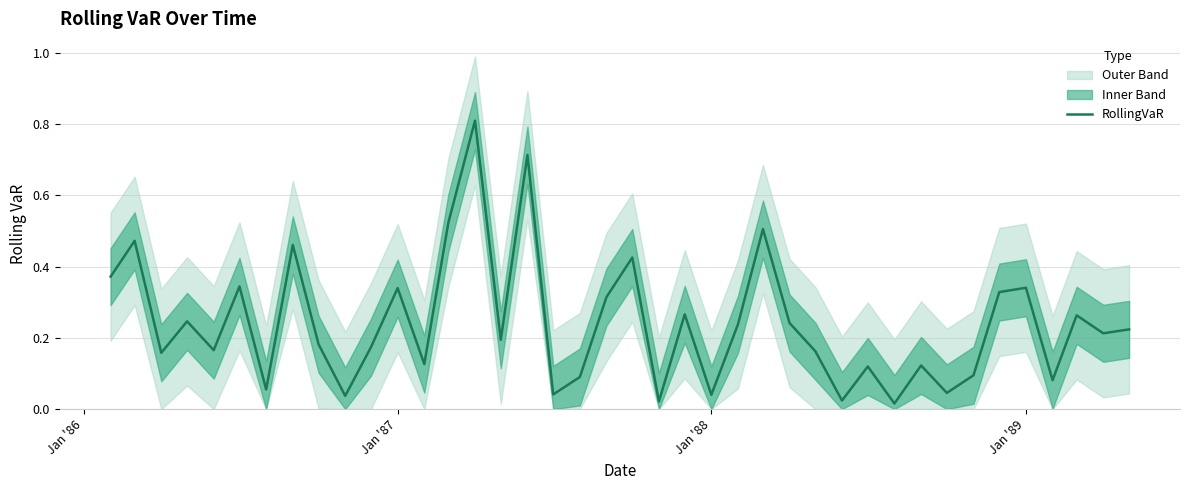

The value of RollingVaR at Jan '88 is 0.1. True or false?

False